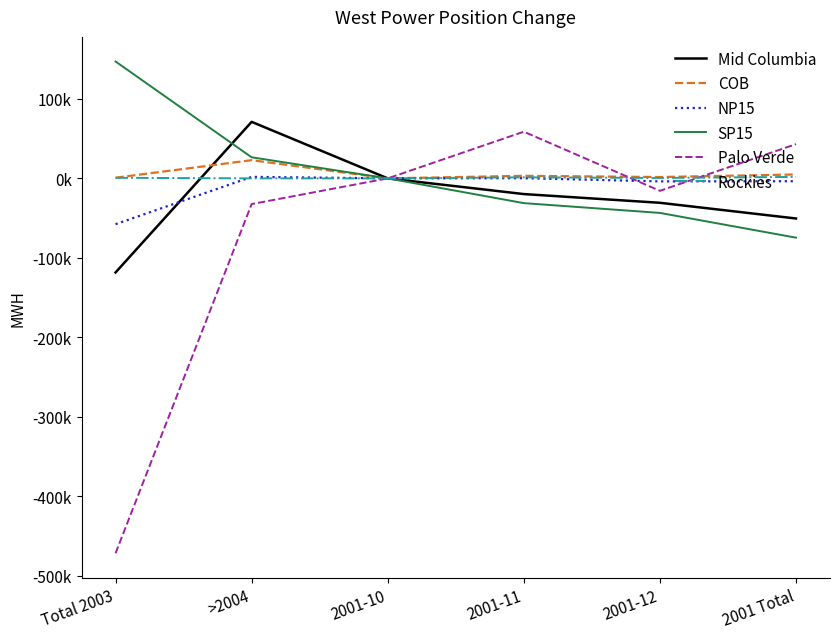

Which series has the widest spread of values?

Palo Verde